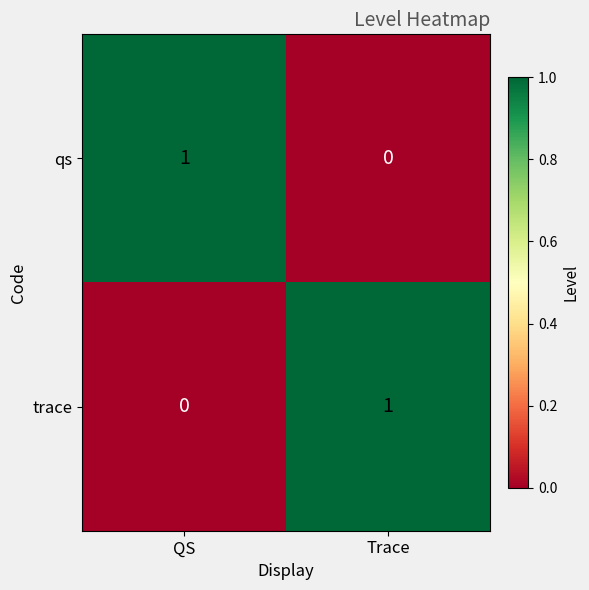

Reading right to left, extract all data points from this chart.

qs: 0	1
trace: 1	0